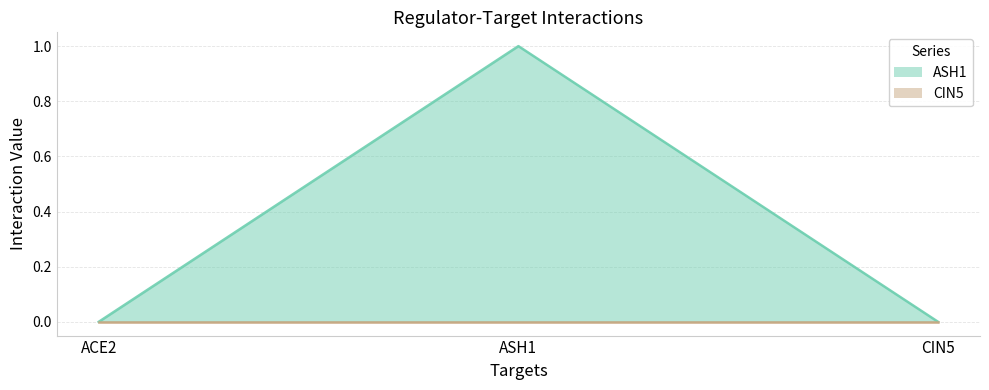

Is it true that the value at CIN5 is 0?

False